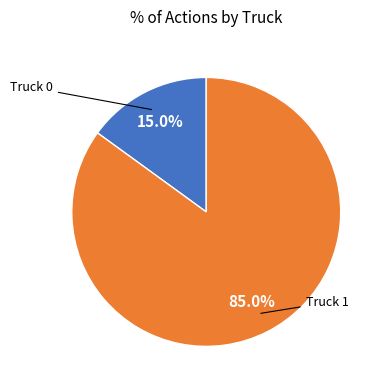

Is there a majority slice in this chart?

Yes